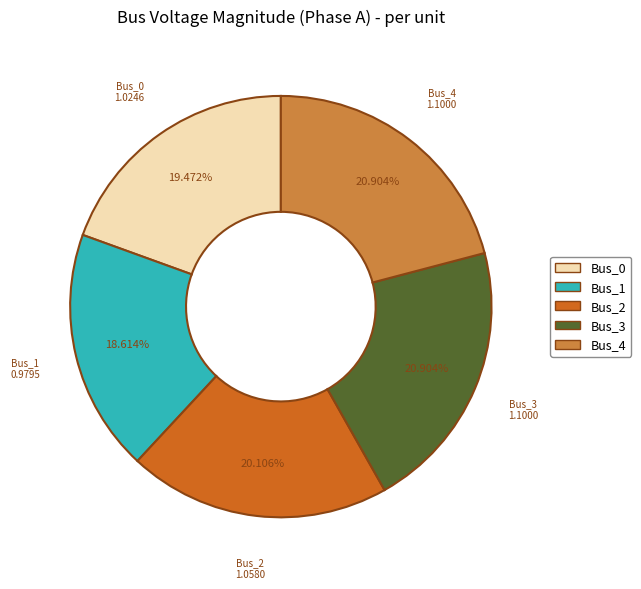

What percentage is NOT represented by Bus_2?

79.9%